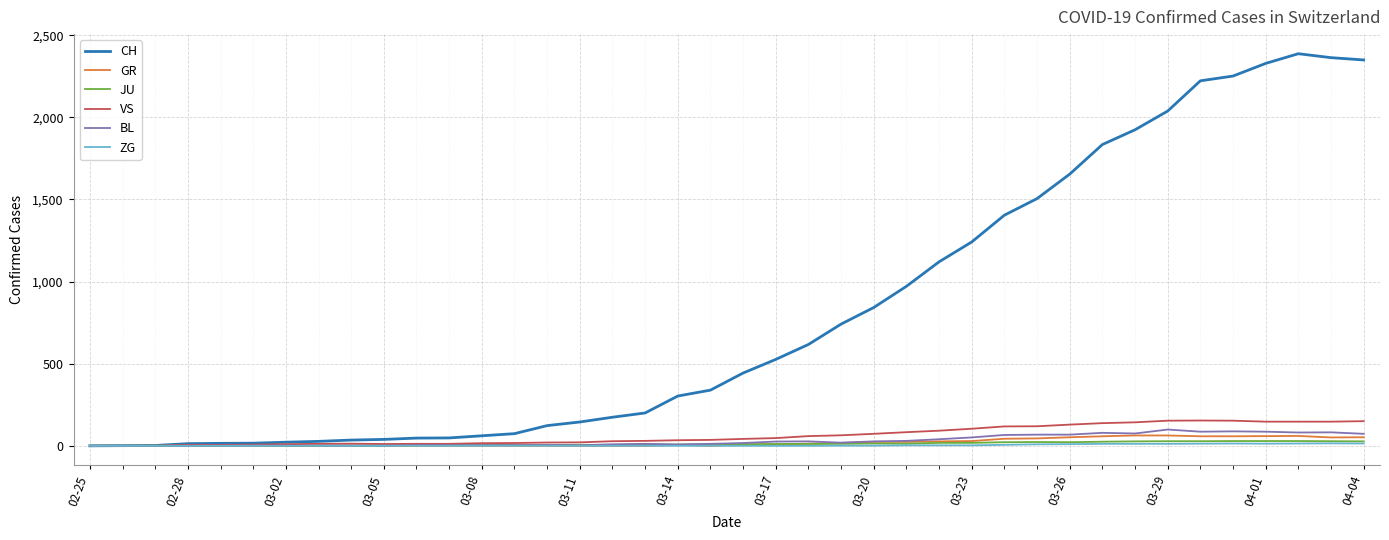

Which series has the largest total across all categories?

CH